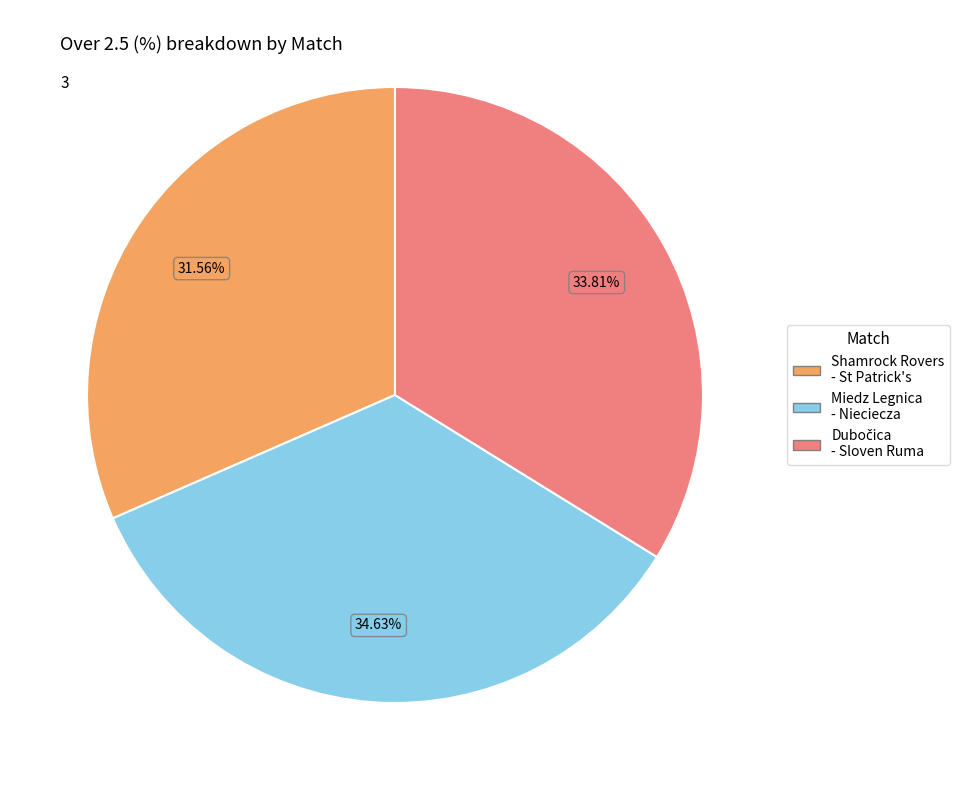

How many segments does this pie chart have?

3